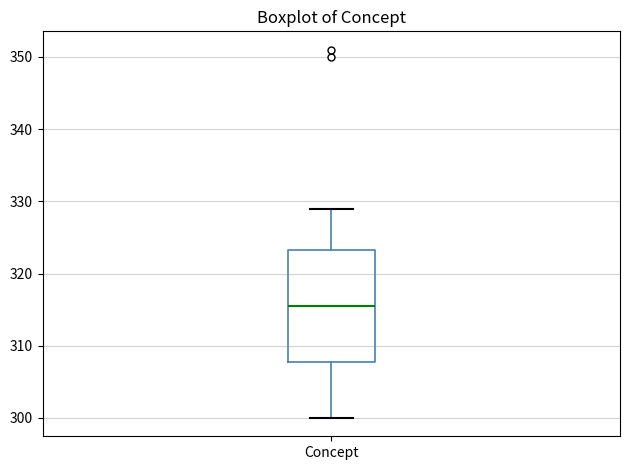

Where does the upper whisker of the box for Concept end on the y-axis? The values are not printed on the chart, so give them approximately, as read against the axis.

329